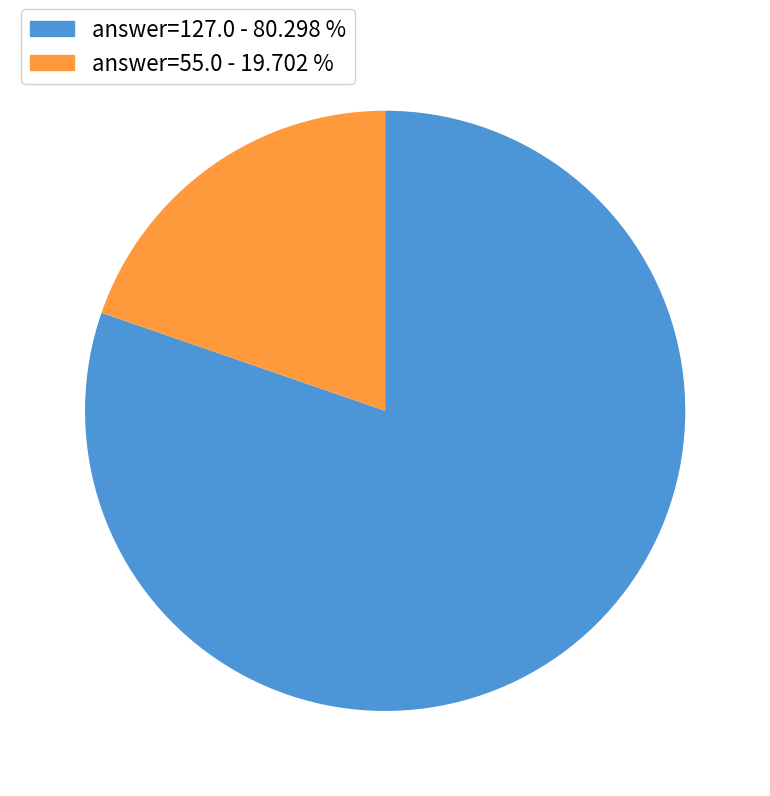

Does any single category account for the majority?

Yes